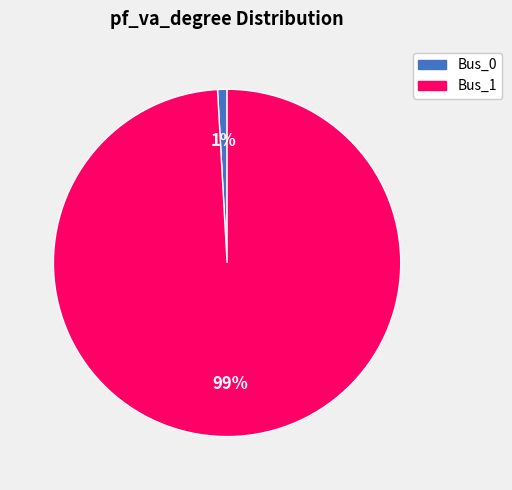

To the nearest percent, what is the average slice percentage?

50%